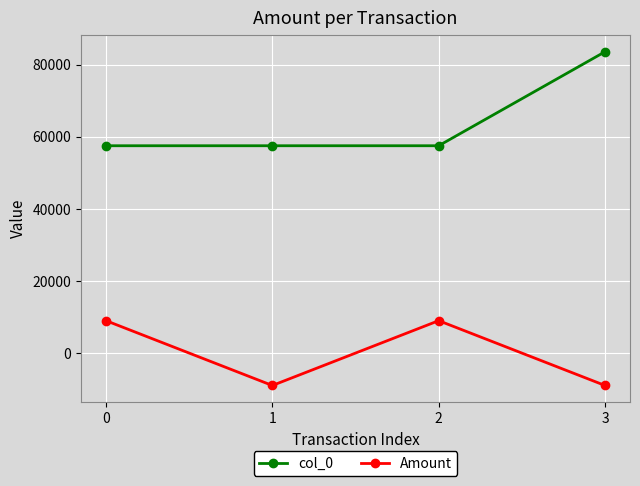

What is the spread (max minus min) of values at 1?

66542